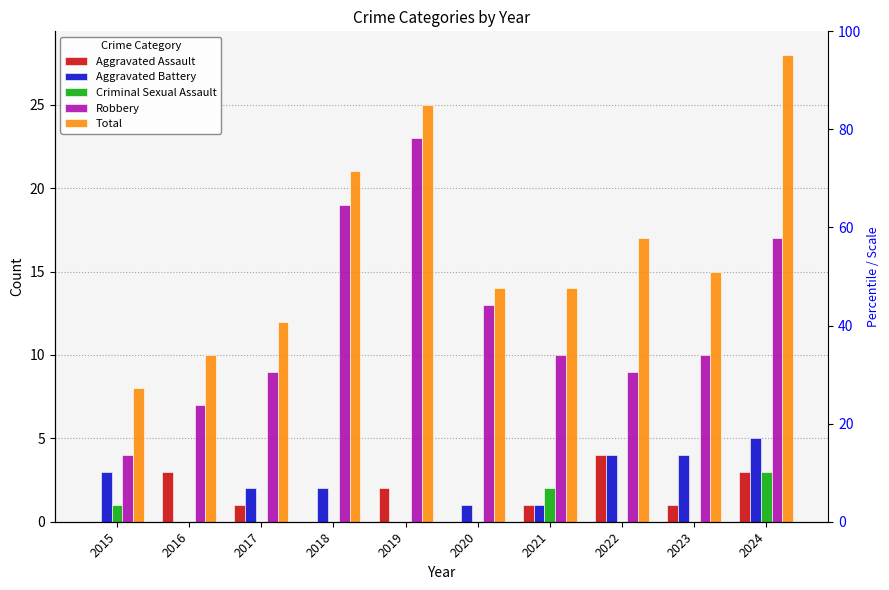

What is the average value of the Aggravated Battery series?

2